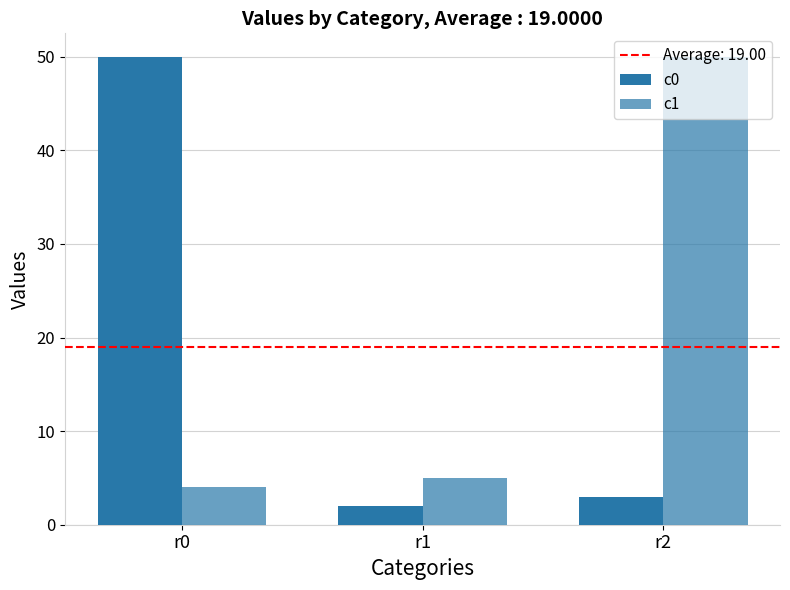

Reading left to right, extract all data points from this chart.

c0: r0=50	r1=2	r2=3
c1: r0=4	r1=5	r2=50